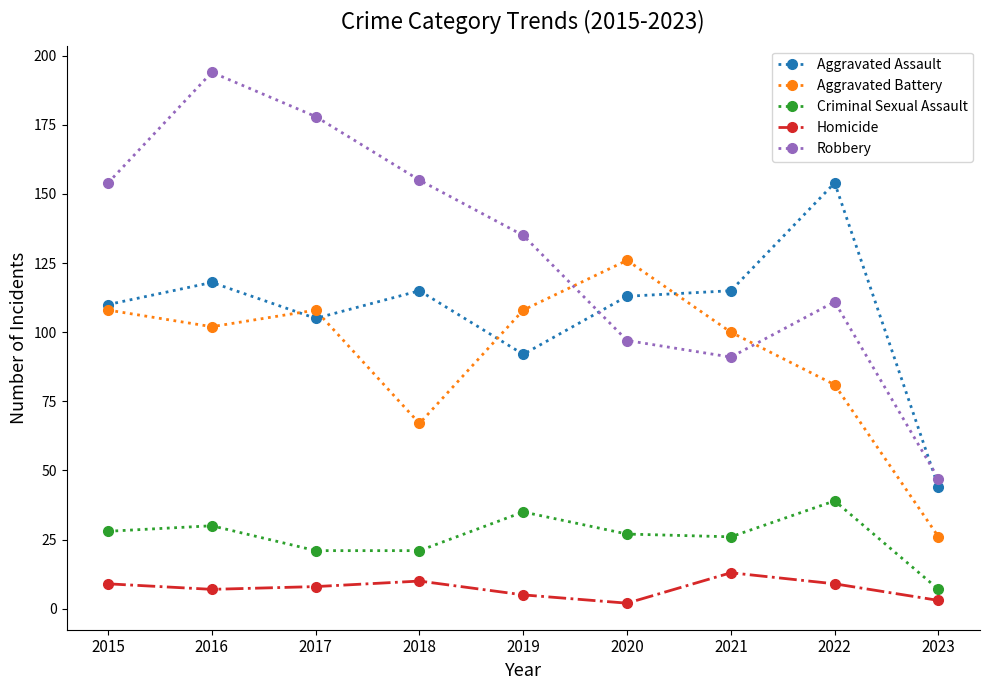

Which series has the widest spread of values?

Robbery